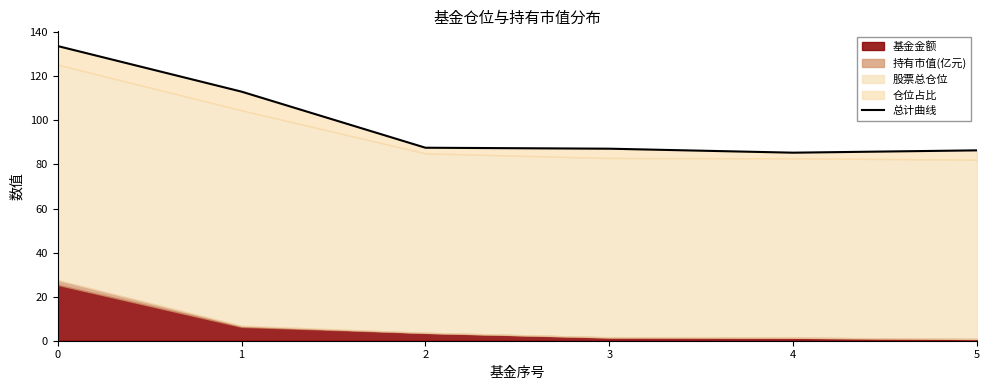

Between 2 and 1, which is larger?

1